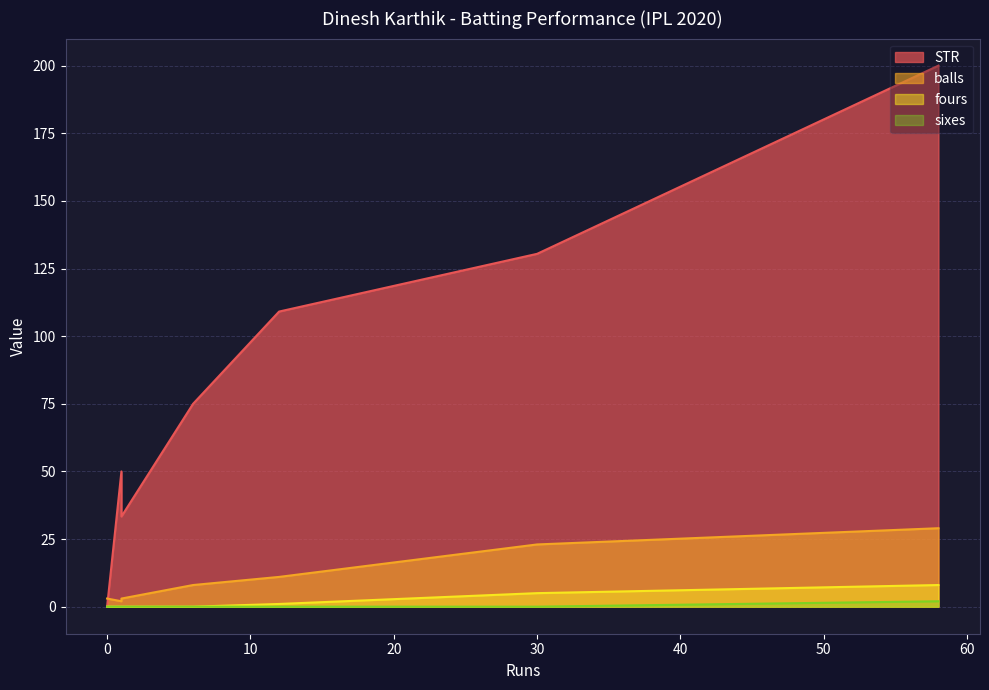

True or false: sixes and fours intersect in this chart.

False